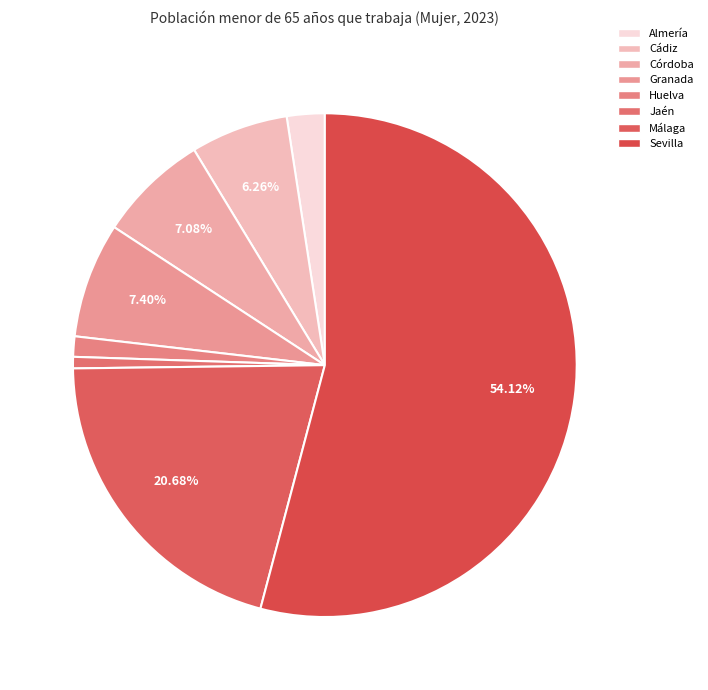

Count the number of slices in the pie.

8